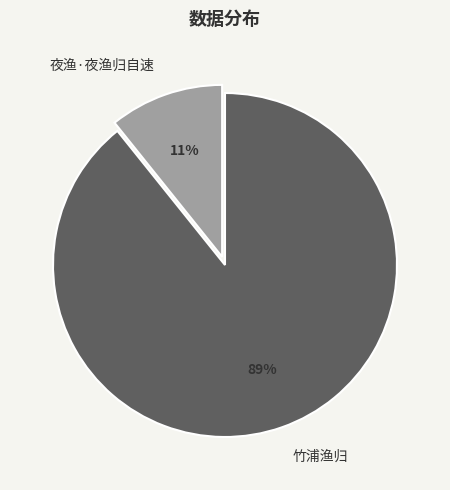

Is it true that 夜渔·夜渔归自速 is 22% of the pie?

False